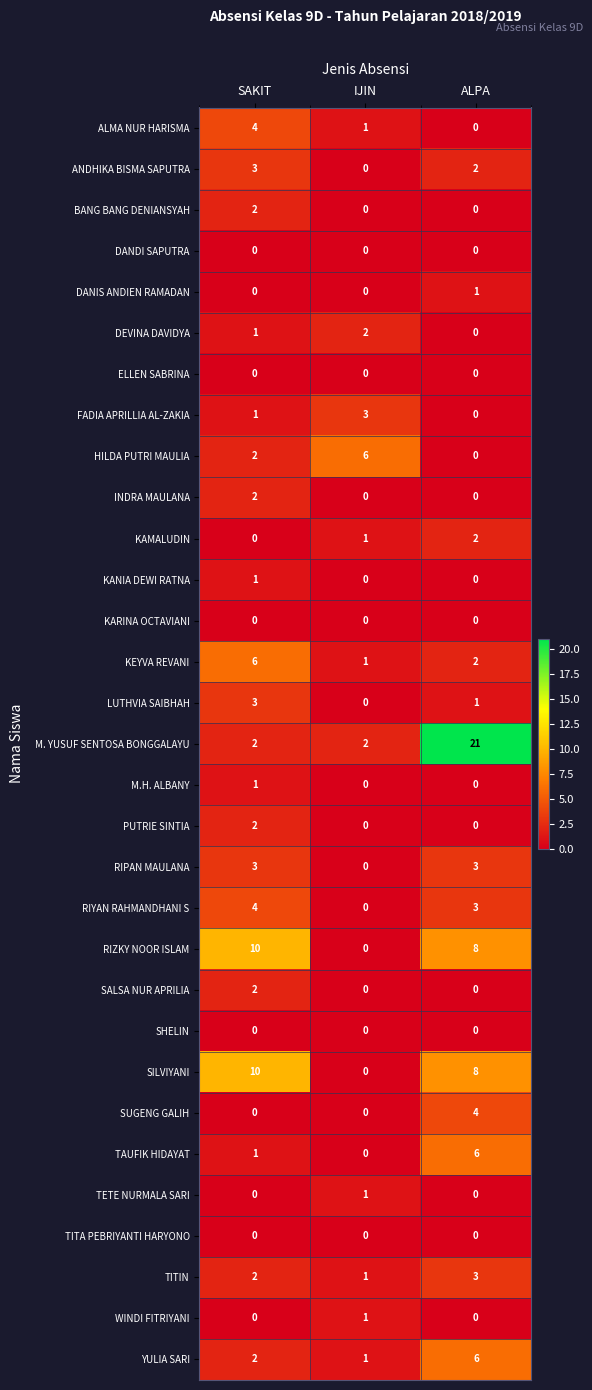

How many distinct data groups are displayed?

31